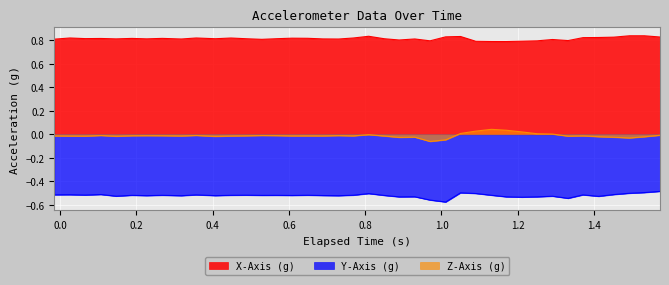

True or false: X-Axis (g) and Z-Axis (g) cross at least once.

False